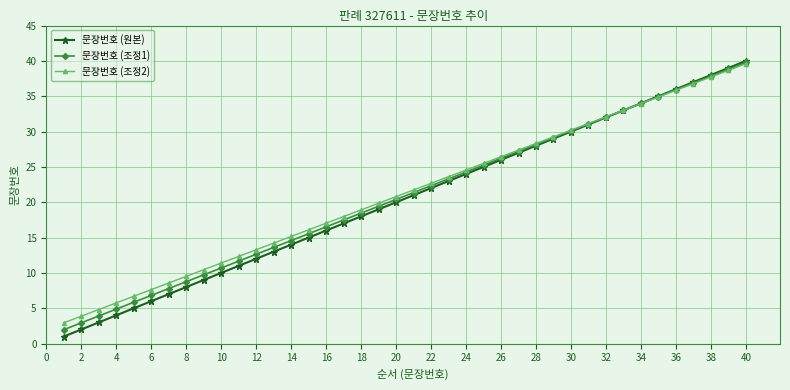

What is the difference between the maximum and minimum values in the 문장번호 (조정1) series?

37.8